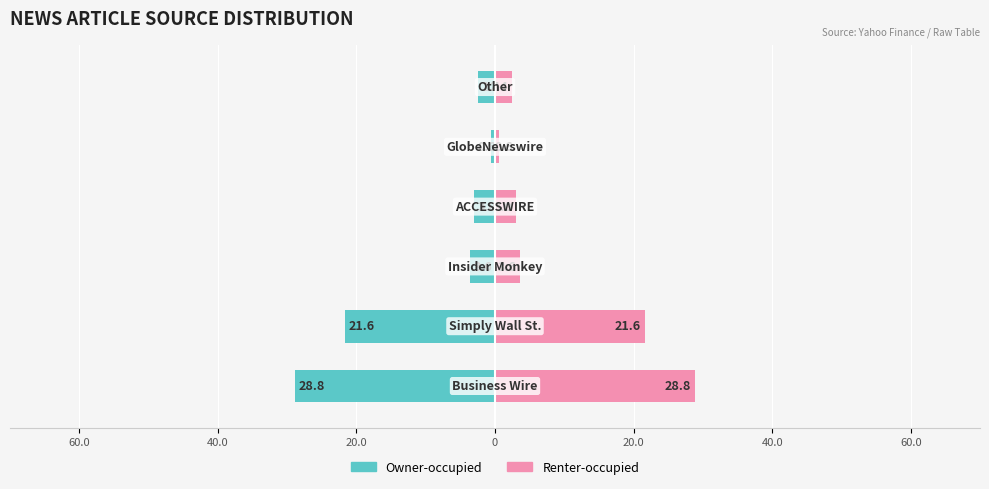

What is the greatest value displayed?

28.8